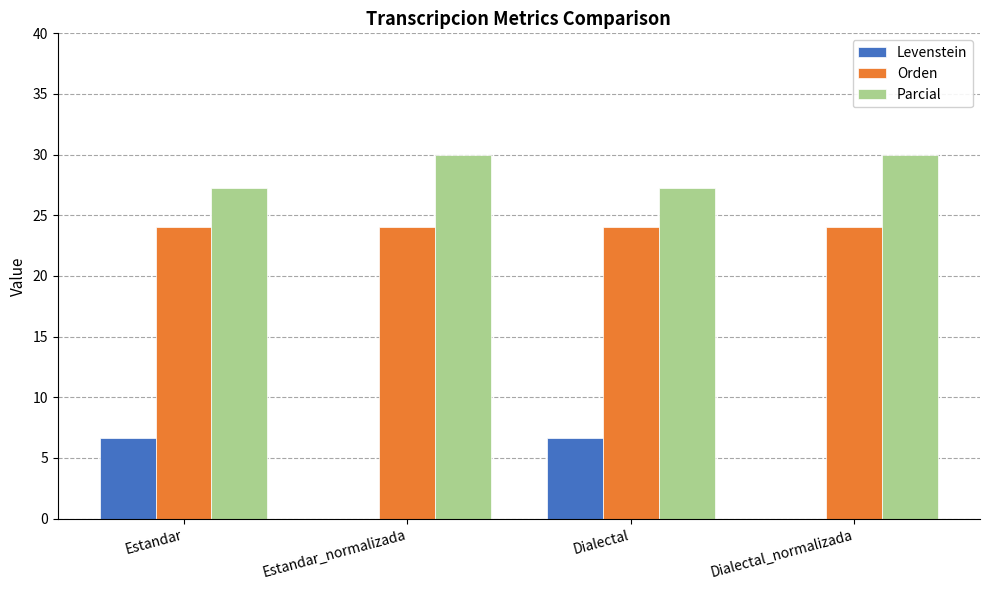

True or false: Parcial has a value of 40.4 at Dialectal_normalizada.

False